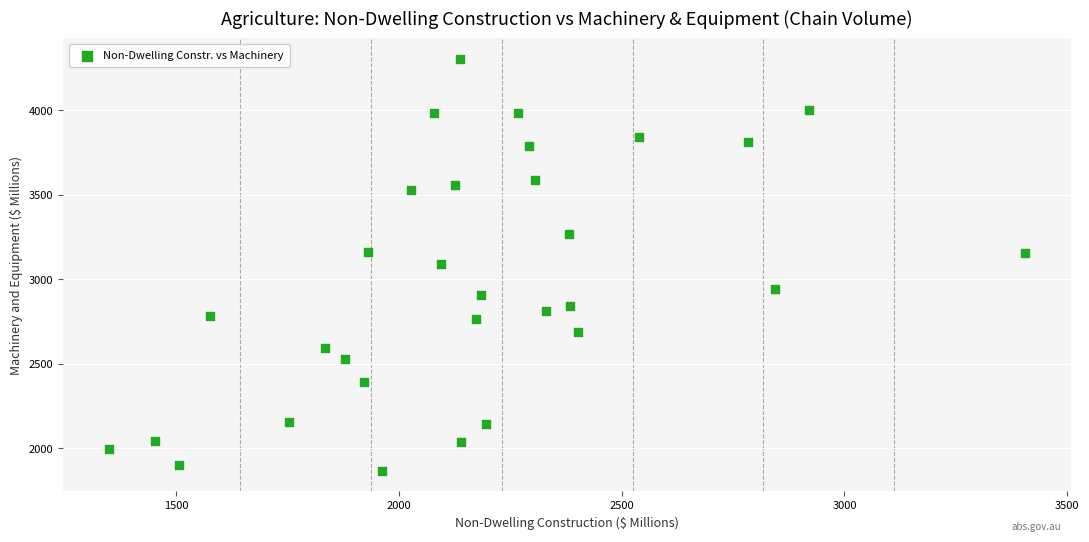

What is the range of X values (max minus min)?

2057